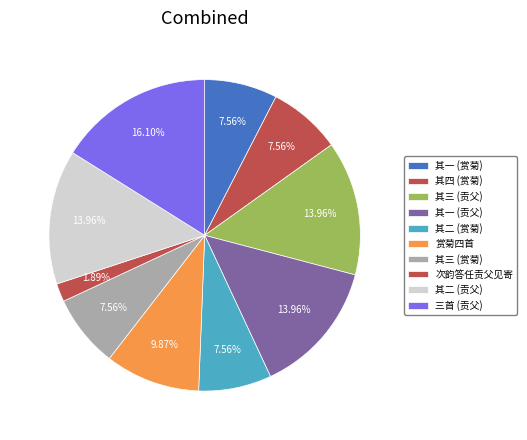

How many segments does this pie chart have?

10